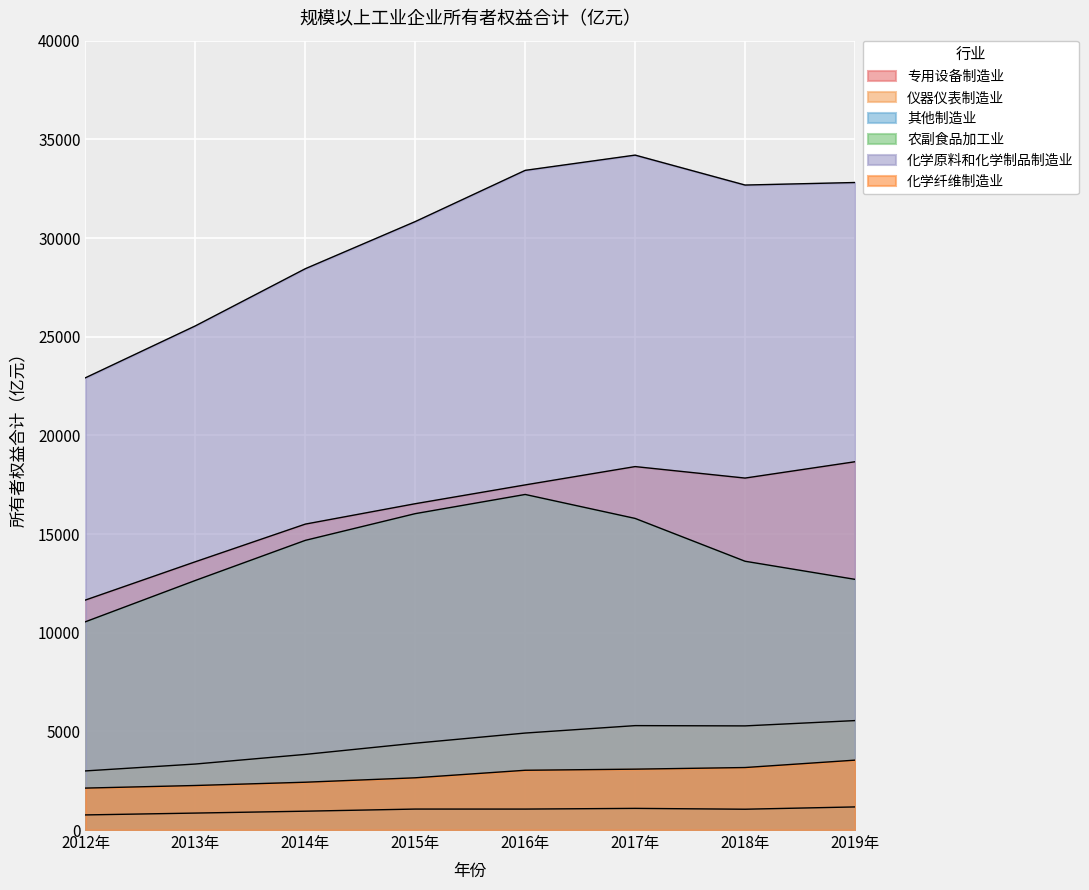

What is the difference between the highest and lowest values at 2016年?

32366.6